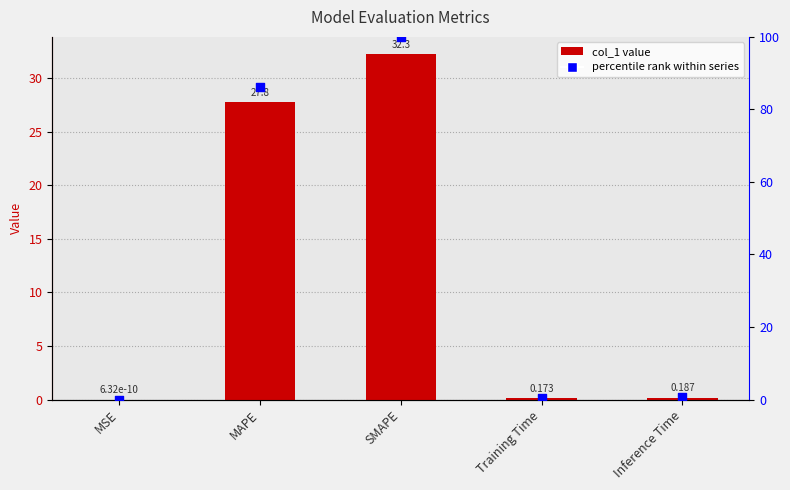

Which series has the largest total across all categories?

percentile rank